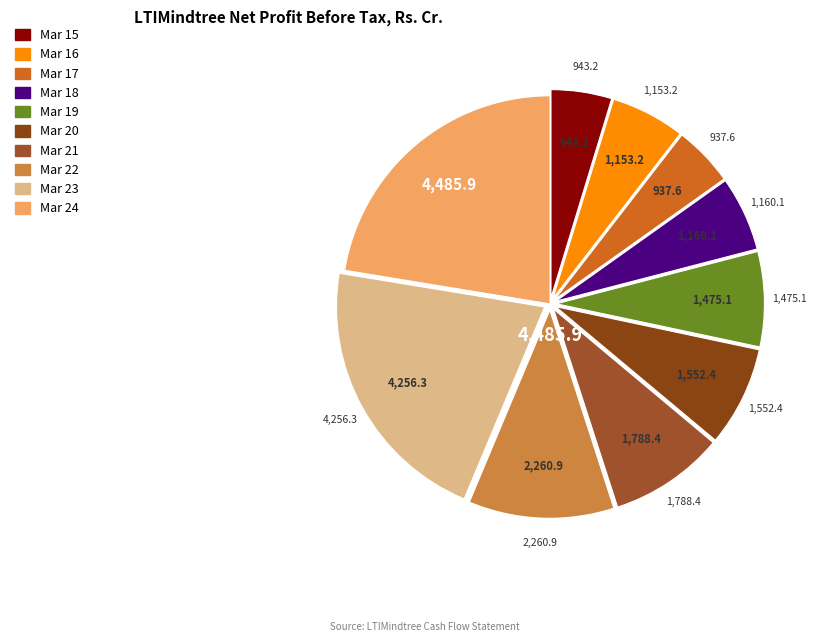

How much of the chart is everything except Mar 24?

77.6%